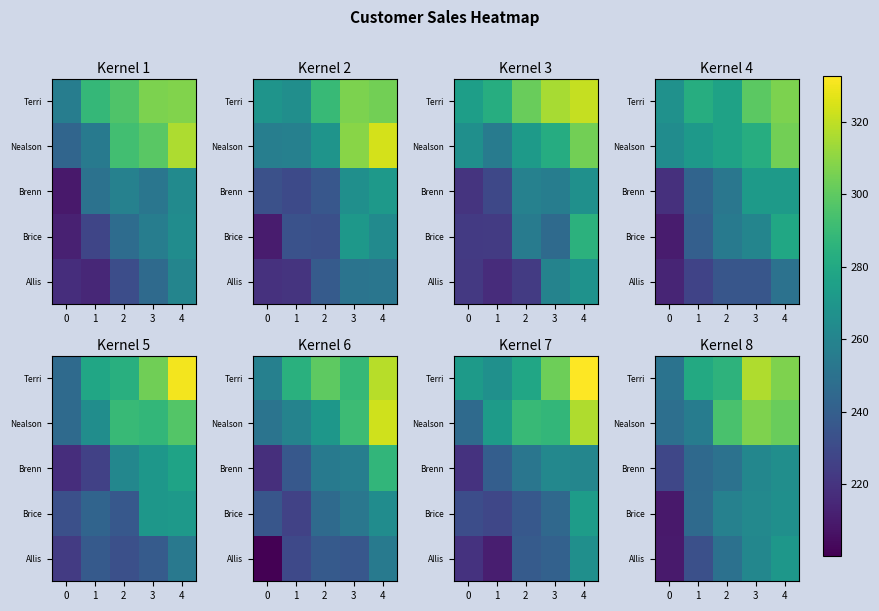

Rank the categories by Nealson value from highest to lowest.

3, 4, 2, 1, 0